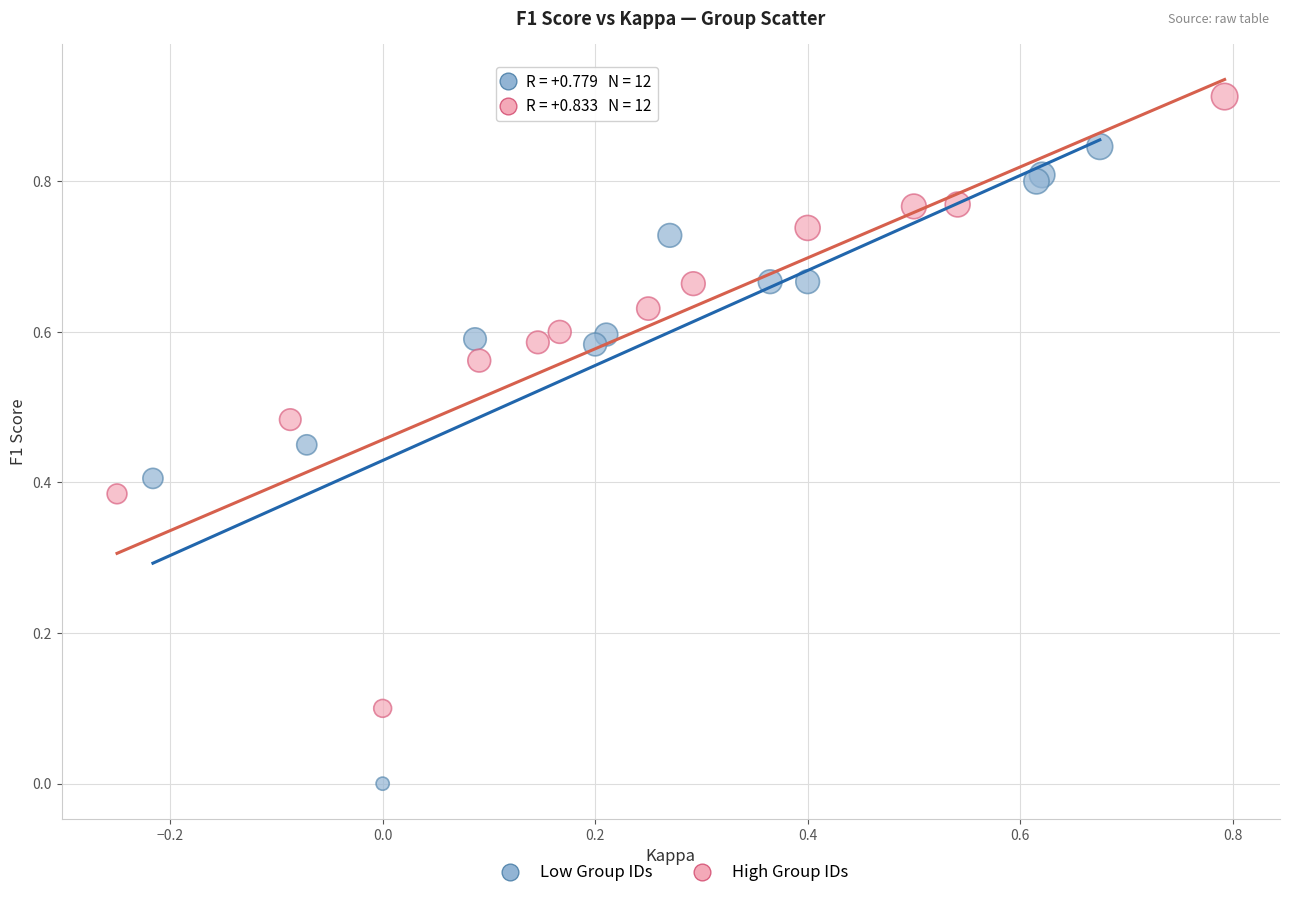

Which series contains the lowest Y value?

Low Group IDs